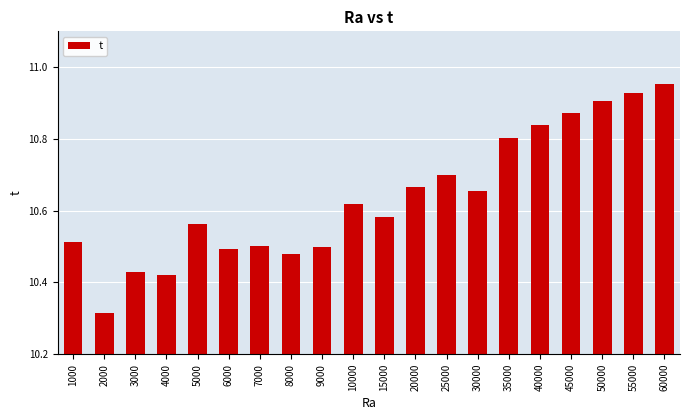

Which has a higher value, 15000 or 60000?

60000